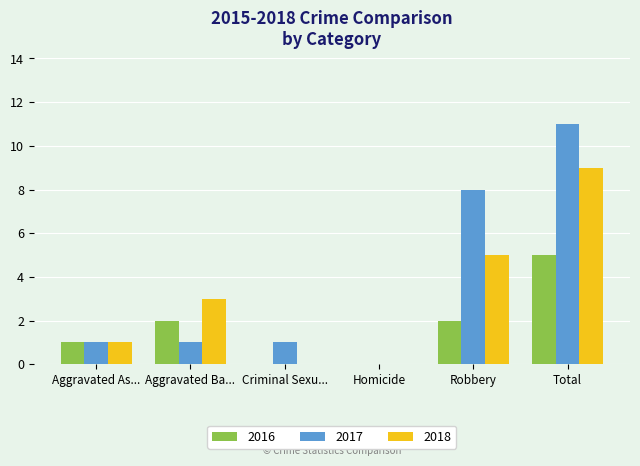

The 2016 series shows 1 at Aggravated As.... True or false?

True